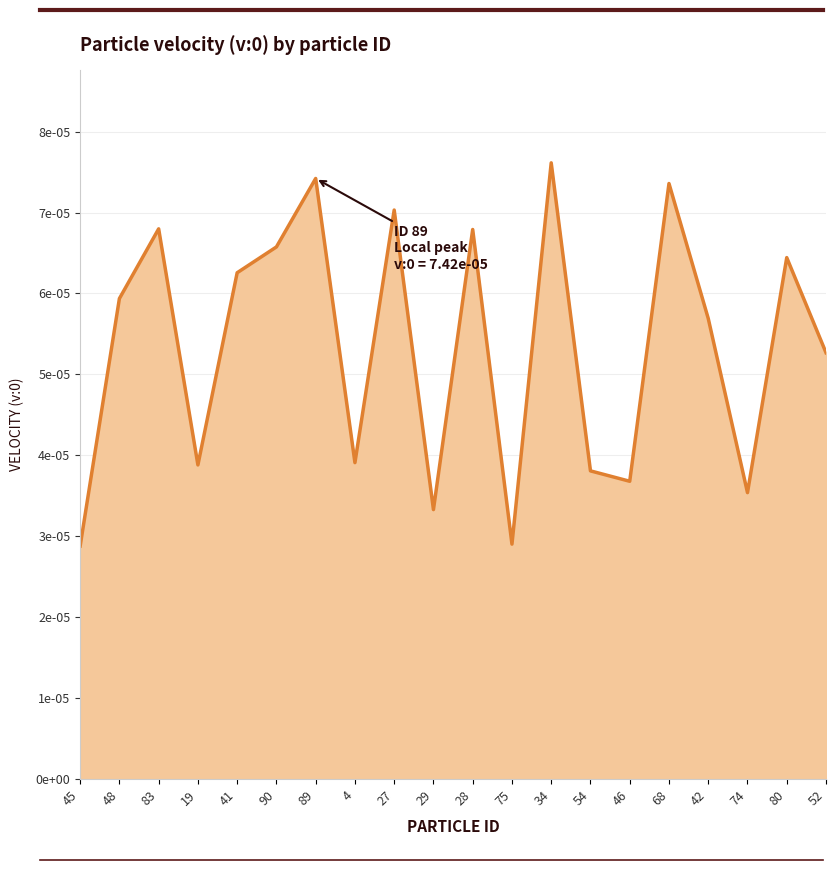

Does the chart have visible grid lines?

Yes